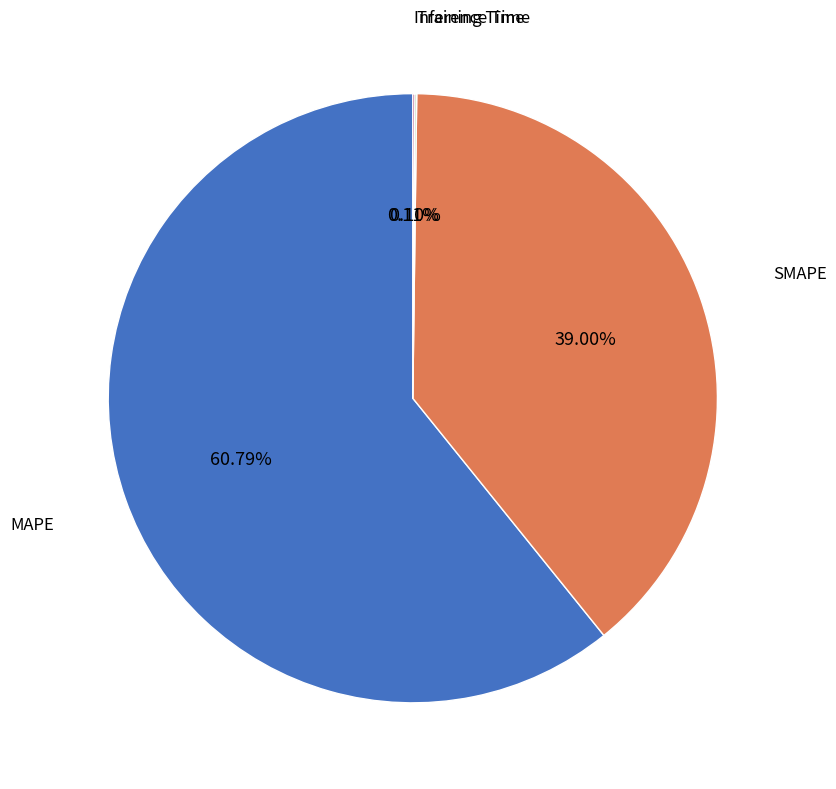

How much of the chart is everything except SMAPE?

61.0%